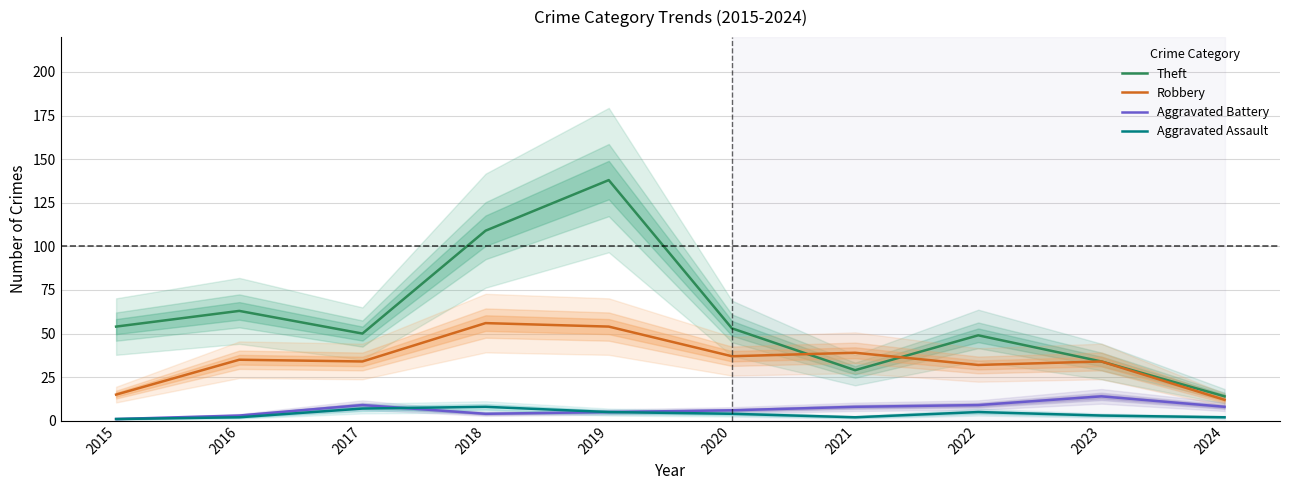

What value does the Theft series have at 2021, to the nearest 10?

30